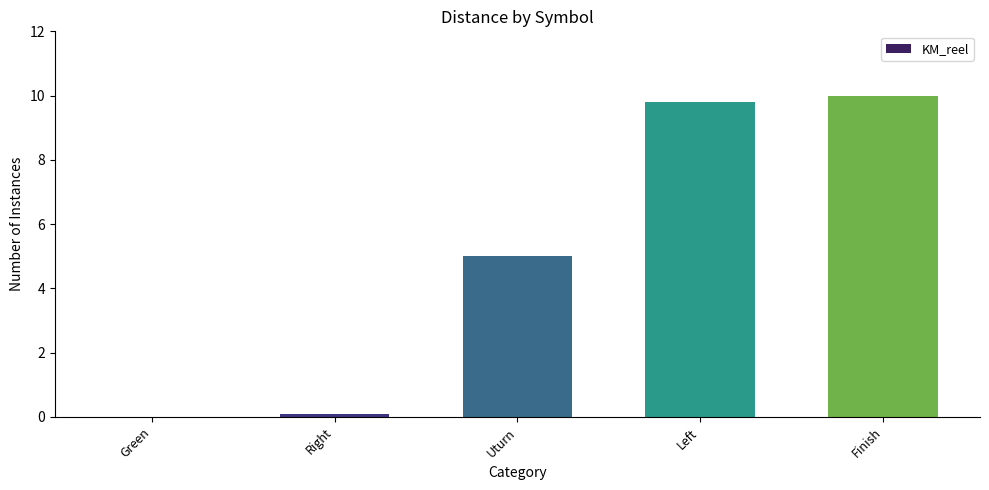

True or false: the data shows 0.0 at Green.

True